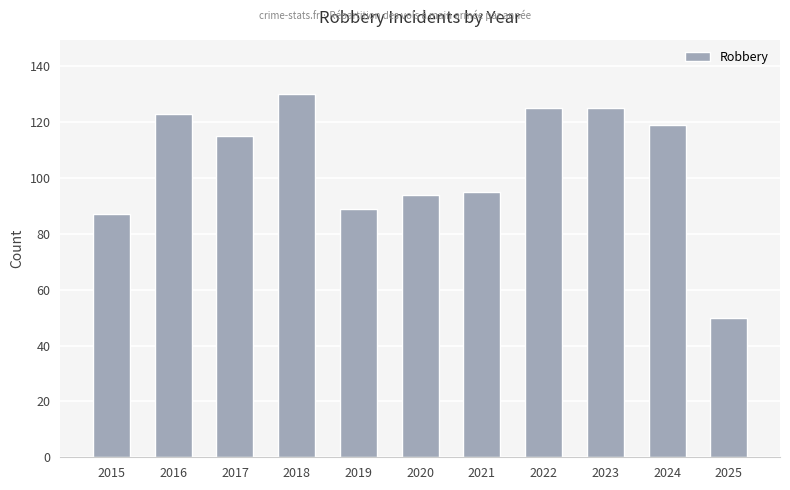

What is the difference between the maximum and second lowest values?

43